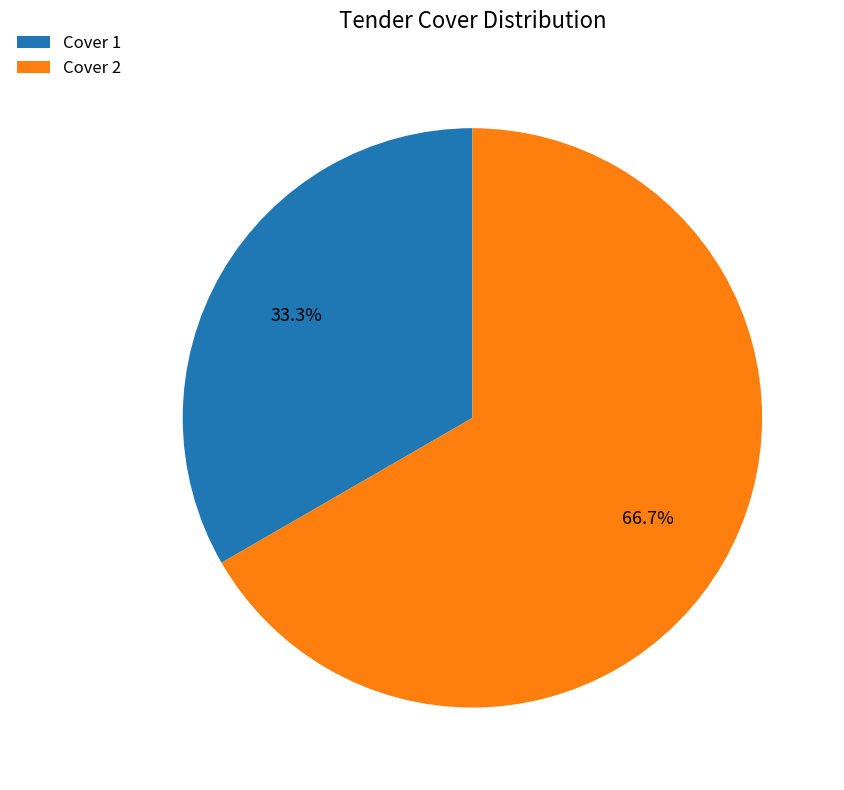

What is the total percentage of Cover 2 and Cover 1?

100.0%